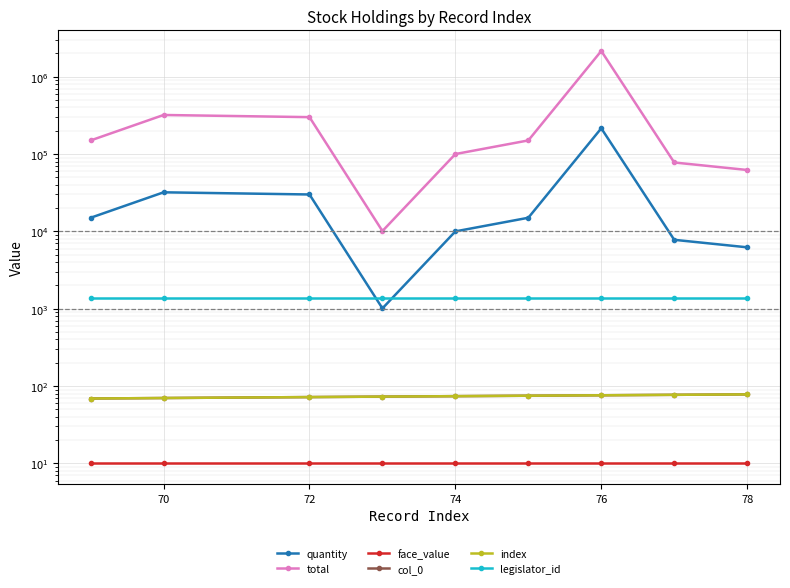

Which series has the largest total across all categories?

total